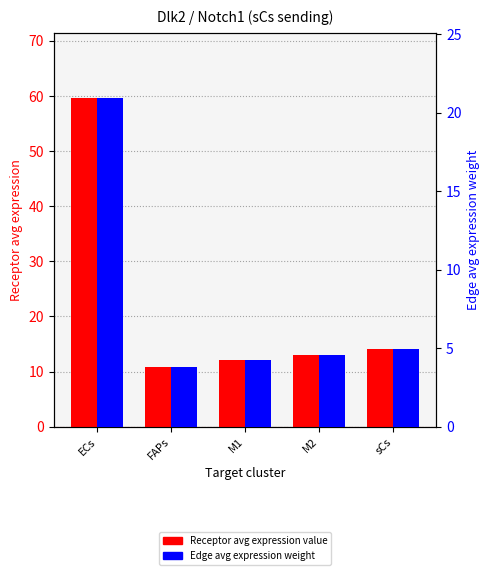

What is the minimum value for Receptor average expression value?

10.9